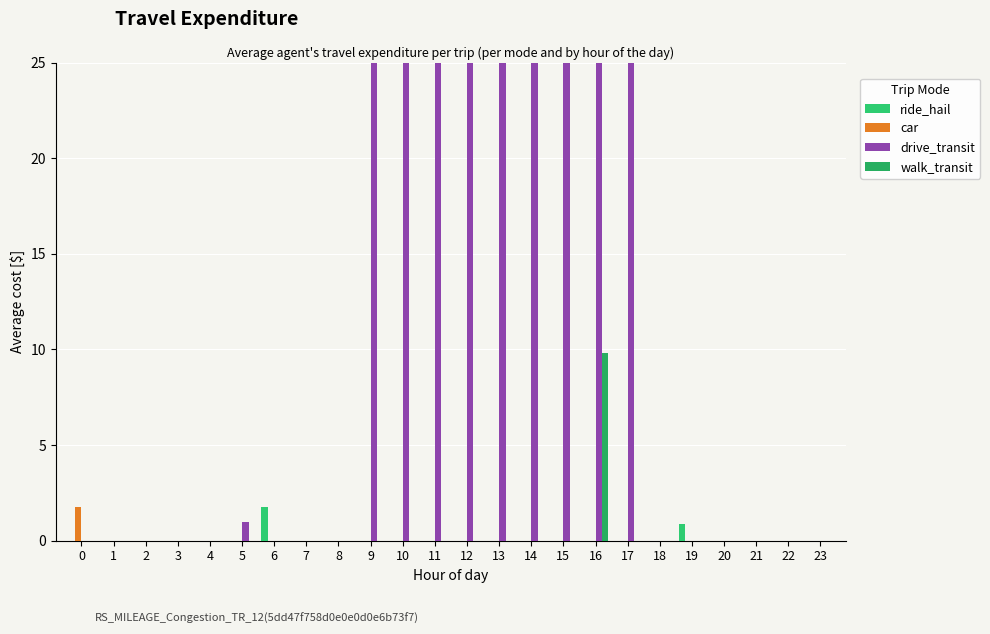

What is the greatest value displayed?

480.3